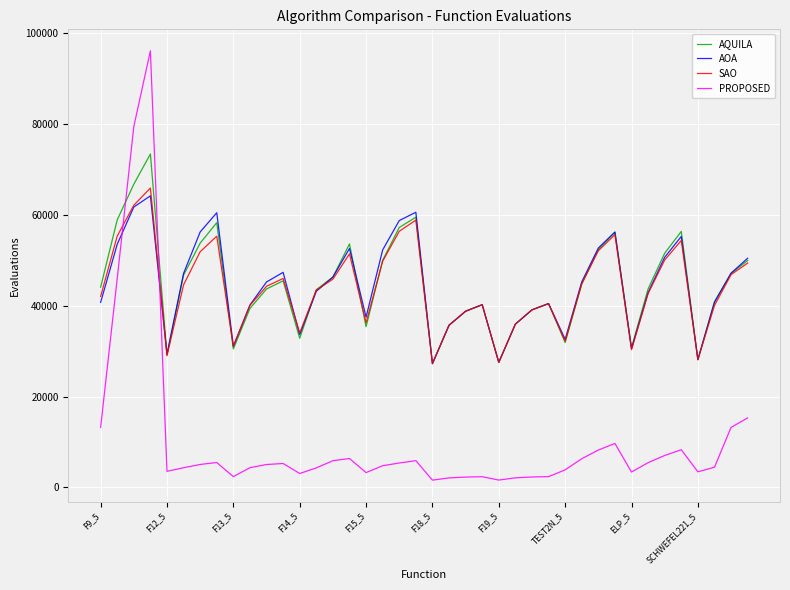

What is the maximum value shown in the chart?

96174